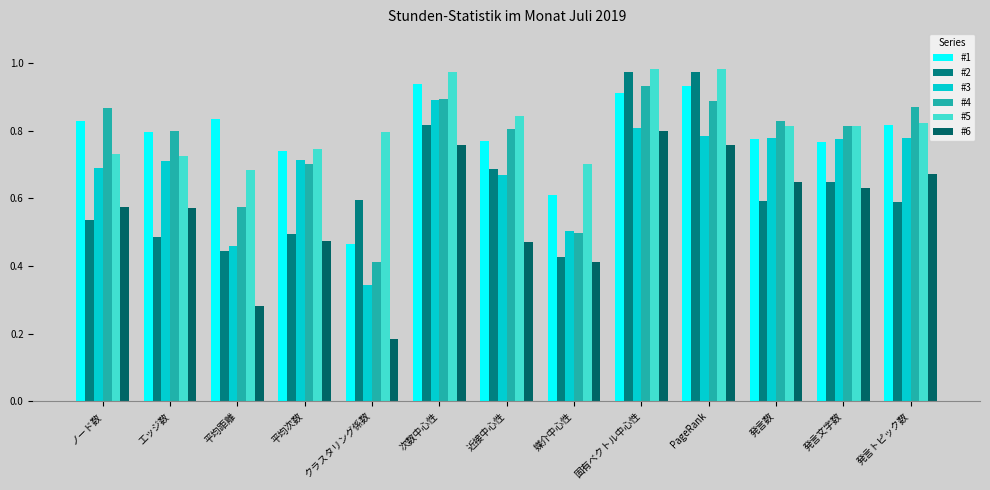

Is it true that #2 equals 0.4 at 媒介中心性?

True